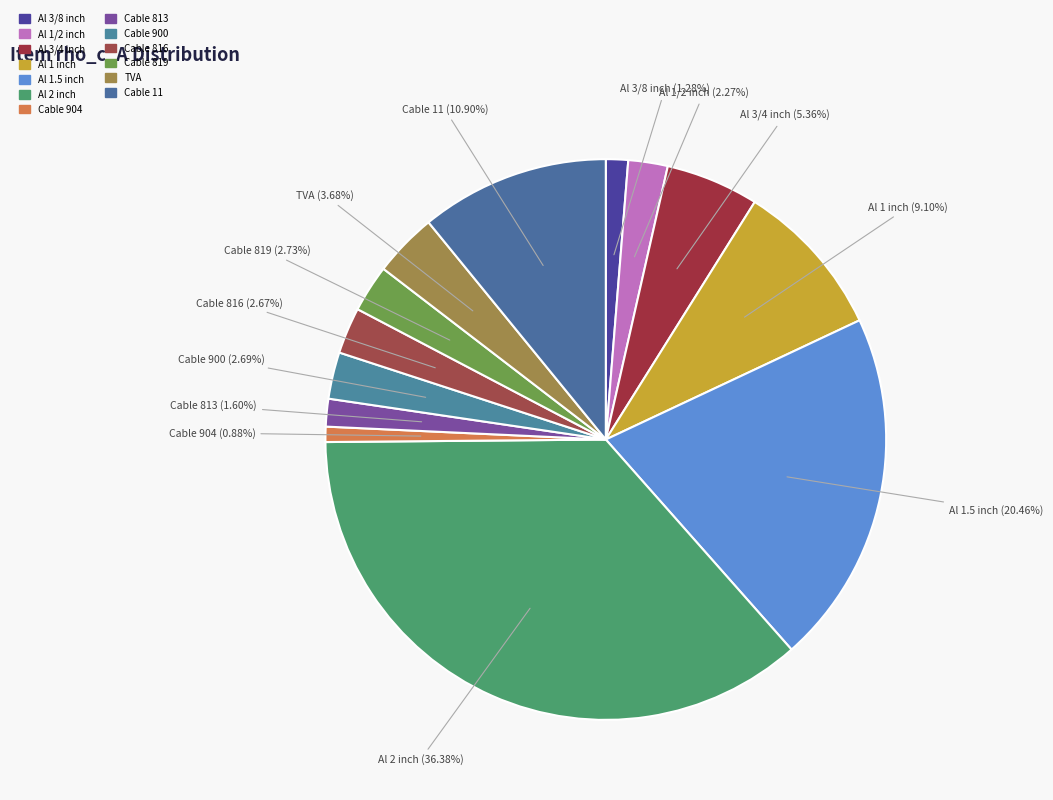

How many segments does this pie chart have?

13